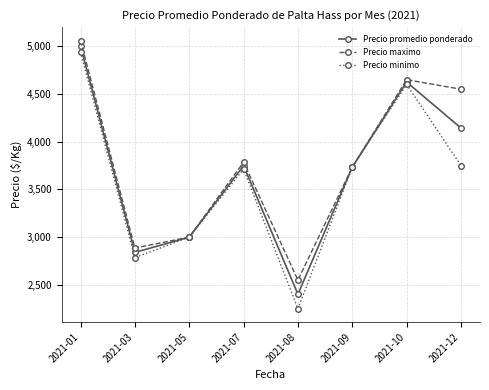

The value of Precio promedio ponderado at 2021-05 is 4045.0. True or false?

False